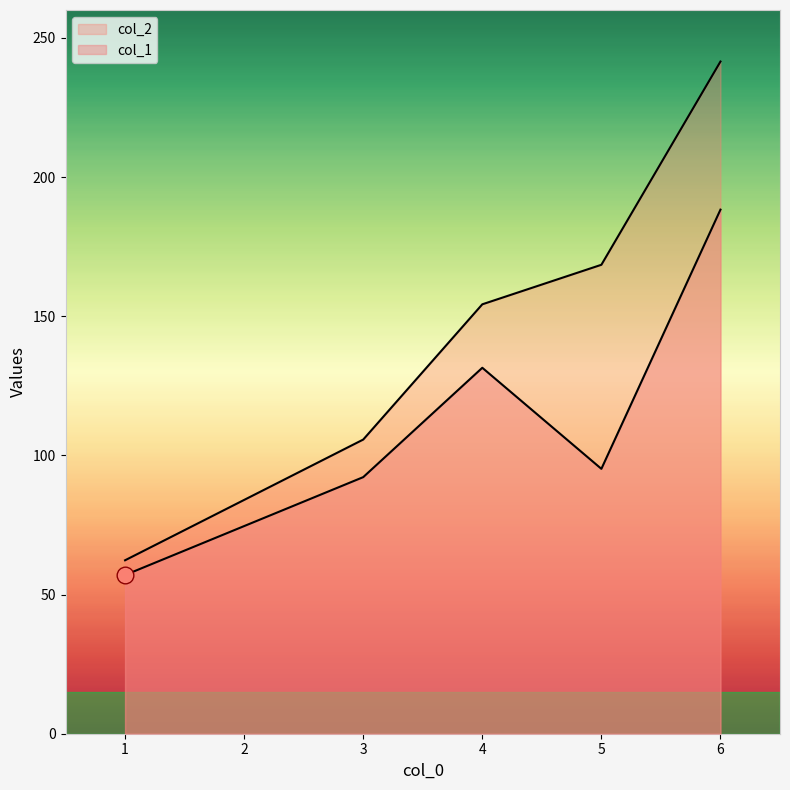

What is the change in value from 3 to 6?

+135.8